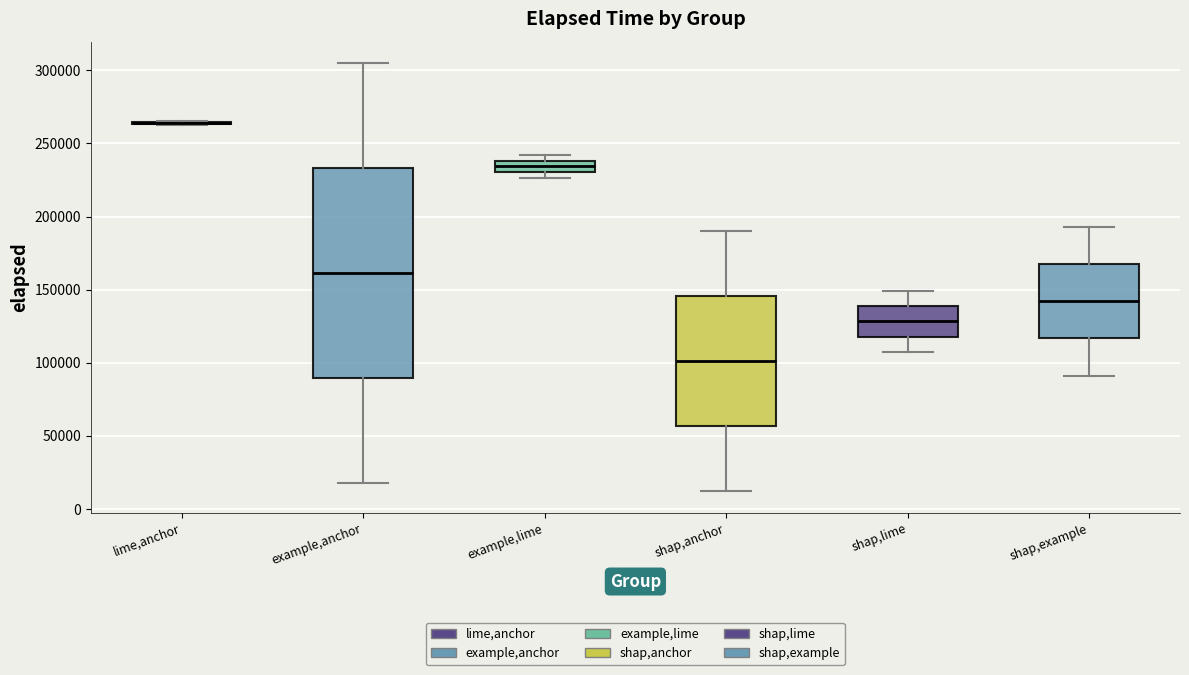

Reading left to right, read every box against the y-axis: the position of its median line, the range the box covers, and the ends of its whiskers. The values are not printed on the chart, so give them approximately, as read against the axis.

lime,anchor: box collapsed to a line at 265000, whiskers 265000 to 265000
example,anchor: median 160000, box 90000 to 235000, whiskers 20000 to 305000
example,lime: median 235000, box 230000 to 240000, whiskers 225000 to 240000 (just above the box's upper edge)
shap,anchor: median 100000, box 55000 to 145000, whiskers 10000 to 190000
shap,lime: median 130000, box 120000 to 140000, whiskers 105000 to 150000
shap,example: median 140000, box 115000 to 170000, whiskers 90000 to 195000